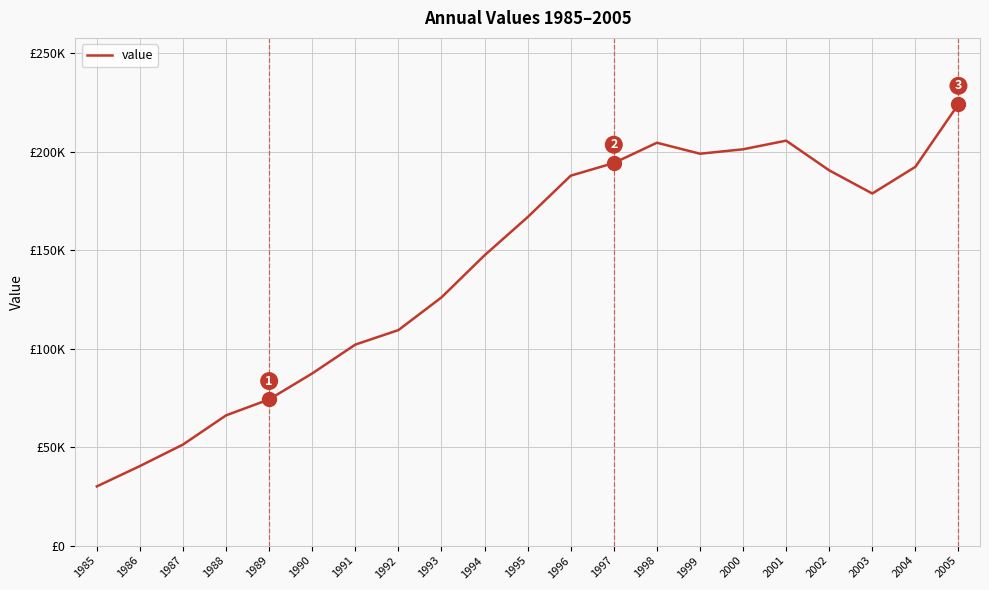

Reading left to right, what are all the values shown in this chart?

30082	40412	51331	66150	74273	87452	102094	109464	126063	147447	166835	187891	194310	204620	199039	201287	205679	190595	178834	192386	224236